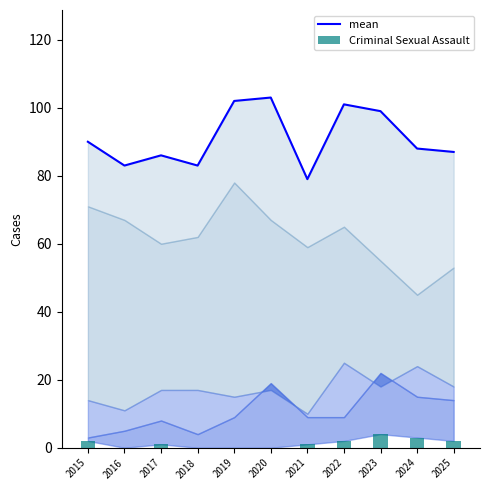

Reading right to left, transcribe all the data shown in this chart.

mean: 87	88	99	101	79	103	102	83	86	83	90
Criminal Sexual Assault: 2	3	4	2	1	0	0	0	1	0	2